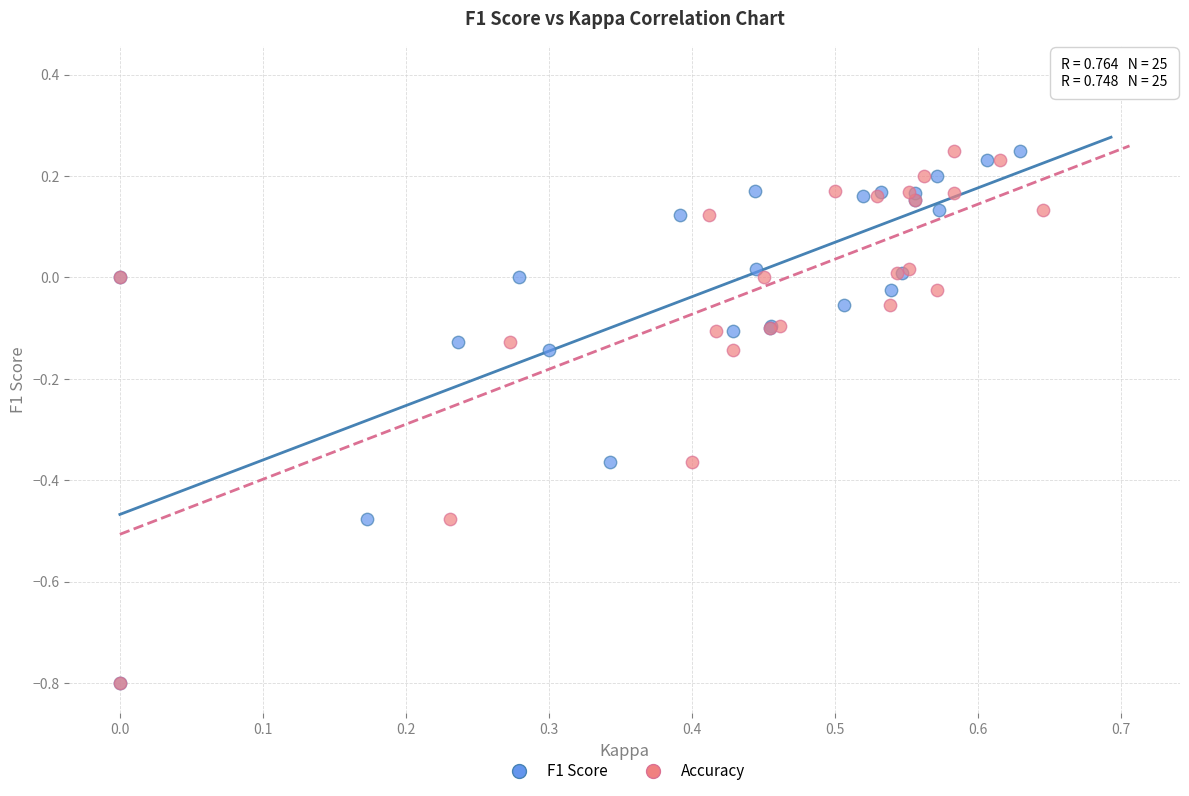

What are all the series names shown in the legend?

F1 Score, Accuracy